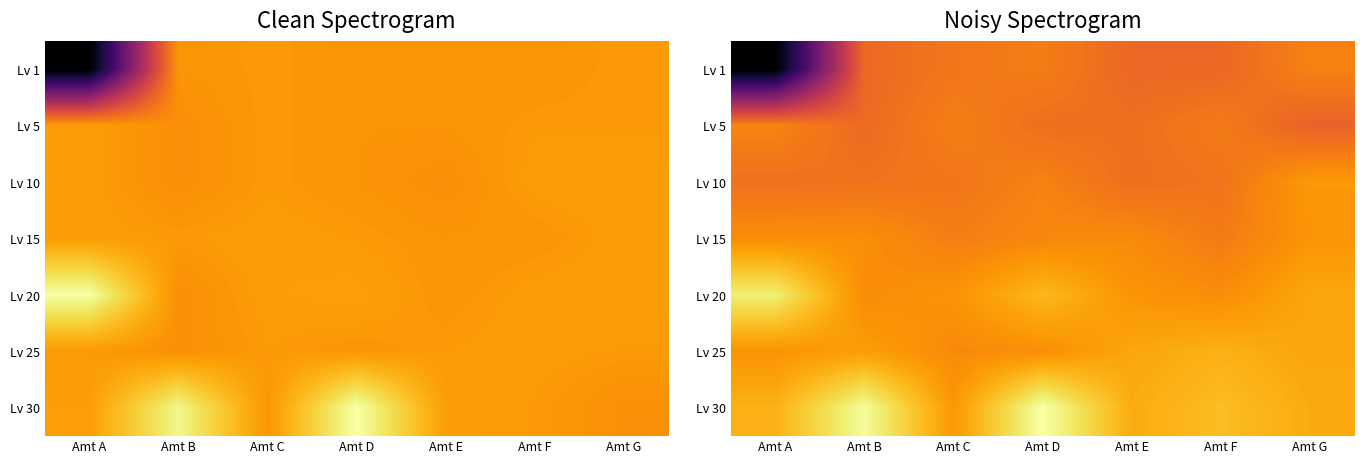

Which category has the highest value across all series?

Amt D